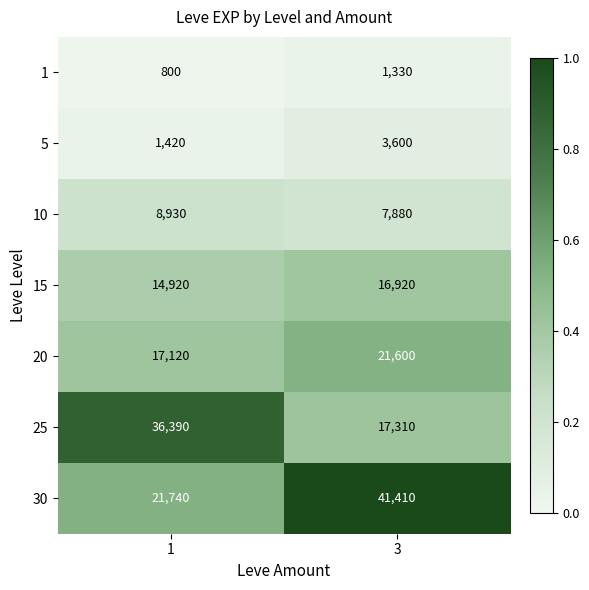

At which category is the sum across all series the highest?

3